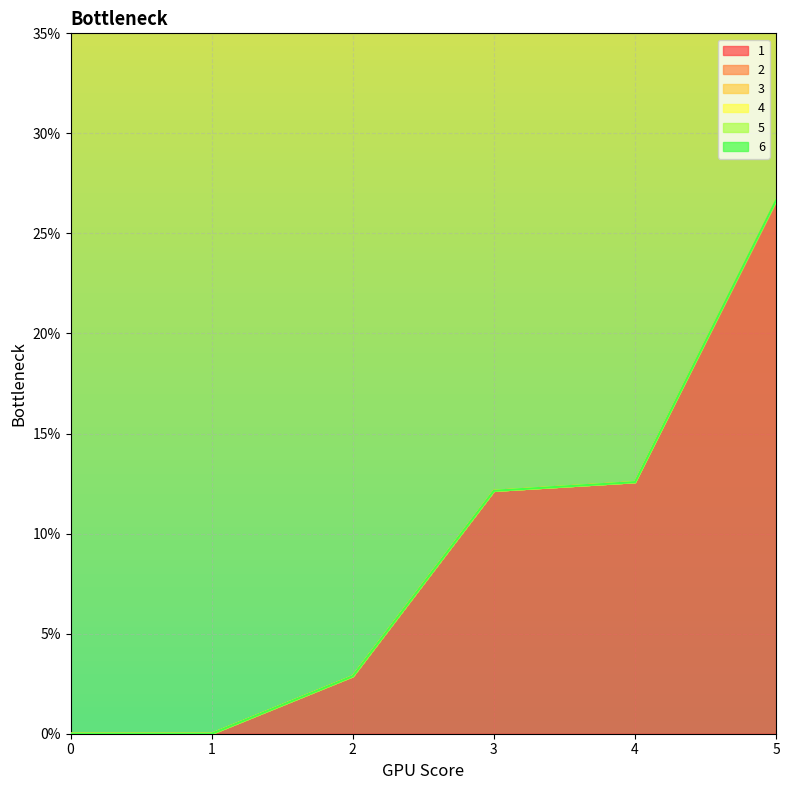

At which category does the chart reach its peak across all series?

5